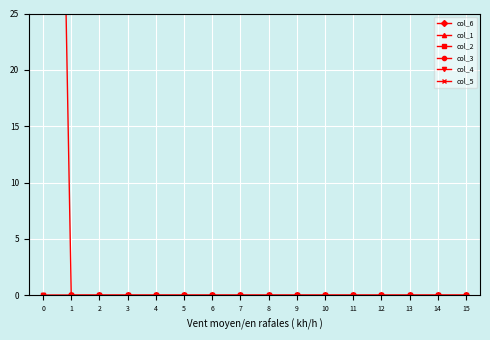

Reading left to right, extract all data points from this chart.

col_6: 0=136	1=0	2=0	3=0	4=0	5=0	6=0	7=0	8=0	9=0	10=0	11=0	12=0	13=0	14=0	15=0
col_1: 0=0	1=0	2=0	3=0	4=0	5=0	6=0	7=0	8=0	9=0	10=0	11=0	12=0	13=0	14=0	15=0
col_2: 0=0	1=0	2=0	3=0	4=0	5=0	6=0	7=0	8=0	9=0	10=0	11=0	12=0	13=0	14=0	15=0
col_3: 0=0	1=0	2=0	3=0	4=0	5=0	6=0	7=0	8=0	9=0	10=0	11=0	12=0	13=0	14=0	15=0
col_4: 0=0	1=0	2=0	3=0	4=0	5=0	6=0	7=0	8=0	9=0	10=0	11=0	12=0	13=0	14=0	15=0
col_5: 0=0	1=0	2=0	3=0	4=0	5=0	6=0	7=0	8=0	9=0	10=0	11=0	12=0	13=0	14=0	15=0